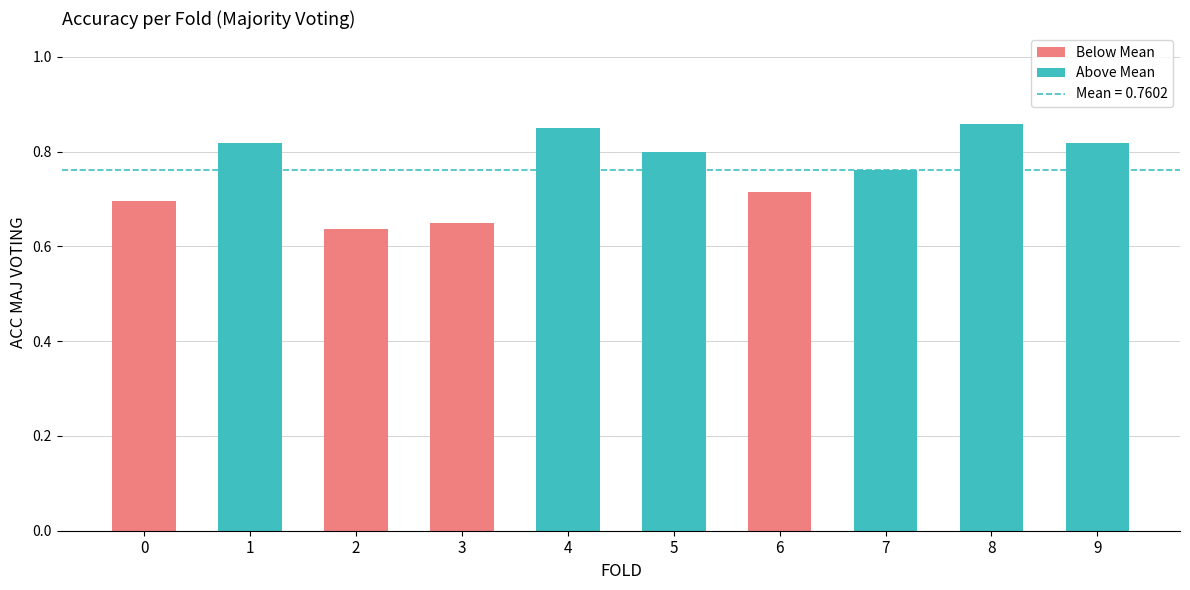

Which has a higher value, 6 or 9?

9